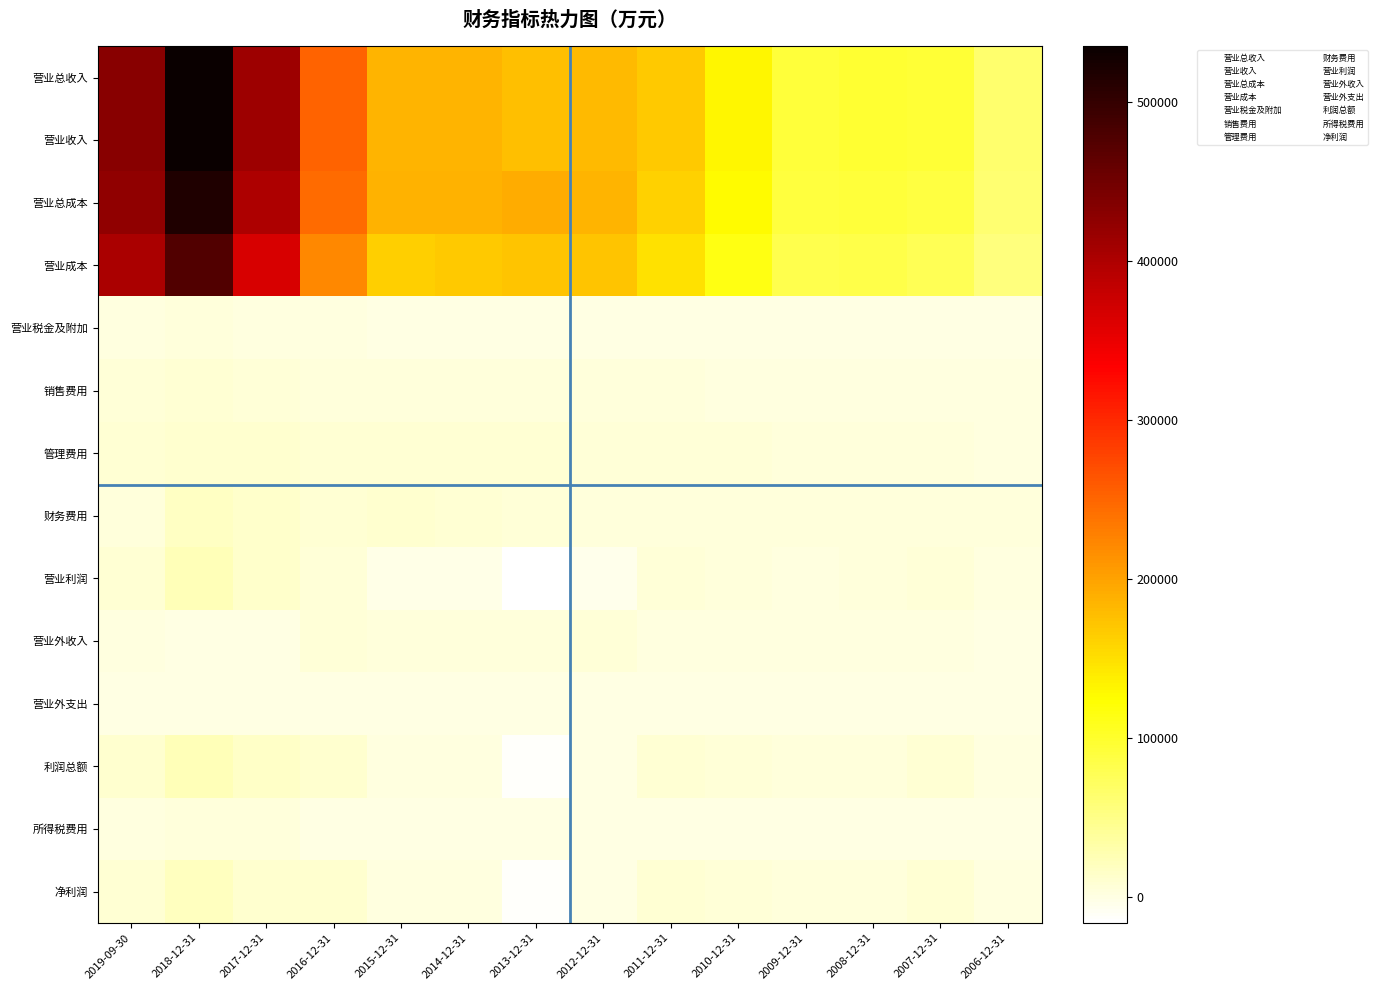

Reading left to right, extract all data points from this chart.

营业总收入: 2019-09-30=430968	2018-12-31=534883	2017-12-31=412193	2016-12-31=251471	2015-12-31=185750	2014-12-31=184310	2013-12-31=175637	2012-12-31=180942	2011-12-31=168588	2010-12-31=130332	2009-12-31=93238	2008-12-31=96253	2007-12-31=94488	2006-12-31=64172
营业收入: 2019-09-30=430968	2018-12-31=534883	2017-12-31=412193	2016-12-31=251471	2015-12-31=185750	2014-12-31=184310	2013-12-31=175637	2012-12-31=180942	2011-12-31=168588	2010-12-31=130332	2009-12-31=93238	2008-12-31=96253	2007-12-31=94488	2006-12-31=64172
营业总成本: 2019-09-30=424290	2018-12-31=516165	2017-12-31=400260	2016-12-31=245619	2015-12-31=188128	2014-12-31=187641	2013-12-31=192295	2012-12-31=186025	2011-12-31=162290	2010-12-31=126034	2009-12-31=90656	2008-12-31=92690	2007-12-31=88171	2006-12-31=63249
营业成本: 2019-09-30=402841	2018-12-31=475644	2017-12-31=365966	2016-12-31=221655	2015-12-31=164082	2014-12-31=167968	2013-12-31=172444	2012-12-31=171192	2011-12-31=149027	2010-12-31=114863	2009-12-31=81281	2008-12-31=83309	2007-12-31=78171	2006-12-31=55369
营业税金及附加: 2019-09-30=1952	2018-12-31=3217	2017-12-31=2708	2016-12-31=1809	2015-12-31=653	2014-12-31=40	2013-12-31=60	2012-12-31=34	2011-12-31=36	2010-12-31=47	2009-12-31=32	2008-12-31=40	2007-12-31=57	2006-12-31=16
销售费用: 2019-09-30=5913	2018-12-31=7889	2017-12-31=6839	2016-12-31=4247	2015-12-31=4087	2014-12-31=3307	2013-12-31=3926	2012-12-31=3259	2011-12-31=3060	2010-12-31=1974	2009-12-31=1850	2008-12-31=1593	2007-12-31=1763	2006-12-31=1618
管理费用: 2019-09-30=8318	2018-12-31=11595	2017-12-31=10824	2016-12-31=9207	2015-12-31=8984	2014-12-31=8233	2013-12-31=9155	2012-12-31=6056	2011-12-31=6166	2010-12-31=5387	2009-12-31=3474	2008-12-31=3225	2007-12-31=3726	2006-12-31=2590
财务费用: 2019-09-30=5144	2018-12-31=16097	2017-12-31=11881	2016-12-31=7490	2015-12-31=10058	2014-12-31=8231	2013-12-31=6485	2012-12-31=5027	2011-12-31=3759	2010-12-31=3094	2009-12-31=3750	2008-12-31=4306	2007-12-31=3987	2006-12-31=3643
营业利润: 2019-09-30=8572	2018-12-31=22817	2017-12-31=13632	2016-12-31=5863	2015-12-31=-2357	2014-12-31=-3159	2013-12-31=-16360	2012-12-31=-4809	2011-12-31=6191	2010-12-31=4285	2009-12-31=2583	2008-12-31=3562	2007-12-31=6317	2006-12-31=923
营业外收入: 2019-09-30=1590	2018-12-31=724	2017-12-31=488	2016-12-31=5657	2015-12-31=4212	2014-12-31=4812	2013-12-31=3701	2012-12-31=5644	2011-12-31=2741	2010-12-31=1194	2009-12-31=1564	2008-12-31=1575	2007-12-31=2941	2006-12-31=704
营业外支出: 2019-09-30=125	2018-12-31=102	2017-12-31=108	2016-12-31=351	2015-12-31=72	2014-12-31=102	2013-12-31=62	2012-12-31=115	2011-12-31=149	2010-12-31=19	2009-12-31=65	2008-12-31=28	2007-12-31=565	2006-12-31=51
利润总额: 2019-09-30=10036	2018-12-31=23438	2017-12-31=14012	2016-12-31=11169	2015-12-31=1783	2014-12-31=1551	2013-12-31=-12722	2012-12-31=720	2011-12-31=8782	2010-12-31=5460	2009-12-31=4081	2008-12-31=5109	2007-12-31=8693	2006-12-31=1576
所得税费用: 2019-09-30=1580	2018-12-31=4266	2017-12-31=3621	2016-12-31=845	2015-12-31=50	2014-12-31=165	2013-12-31=254	2012-12-31=152	2011-12-31=100	2010-12-31=-58	2009-12-31=48	2008-12-31=102	2007-12-31=197	2006-12-31=77
净利润: 2019-09-30=8456	2018-12-31=19172	2017-12-31=10391	2016-12-31=10324	2015-12-31=1733	2014-12-31=1386	2013-12-31=-12975	2012-12-31=568	2011-12-31=8683	2010-12-31=5517	2009-12-31=4033	2008-12-31=5007	2007-12-31=8496	2006-12-31=1499